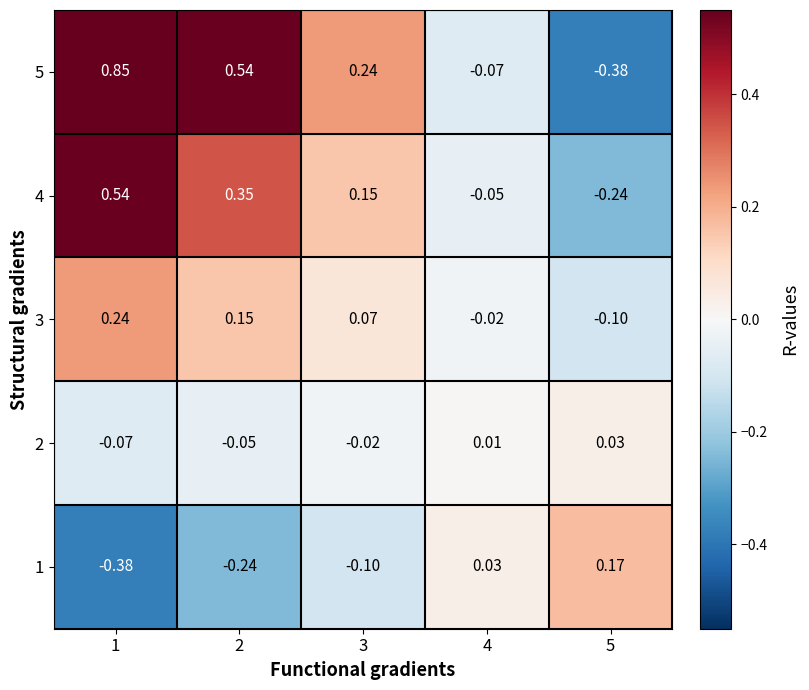

At how many categories does at least one series exceed 0?

5